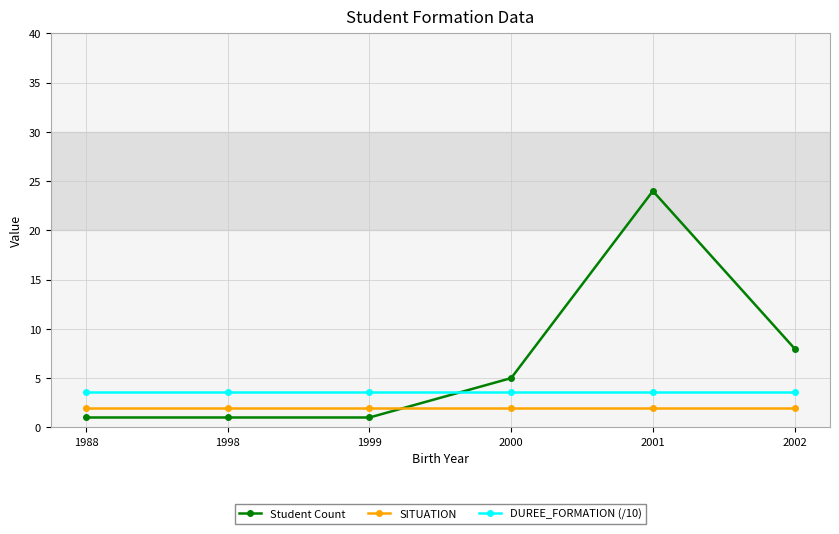

How many lines are shown in the chart?

3